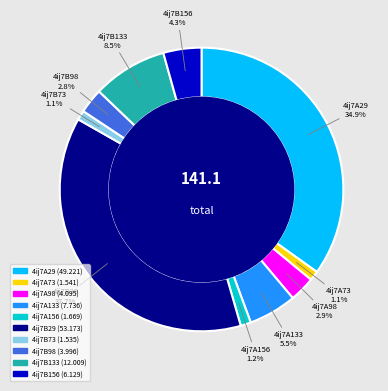

How many segments does this pie chart have?

10